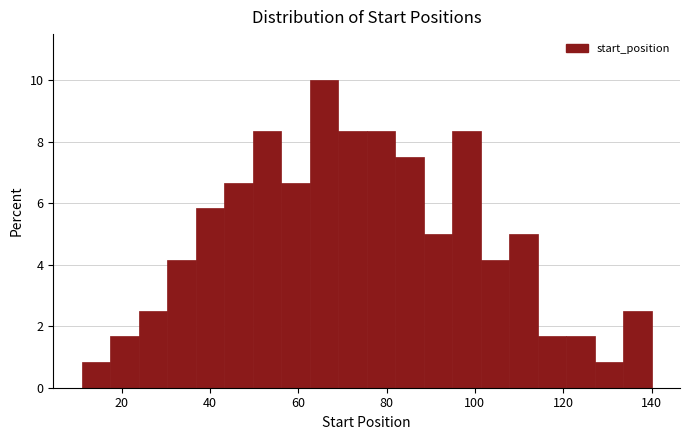

Read against the x-axis, roughly where is the centre of the tallest bar?

66